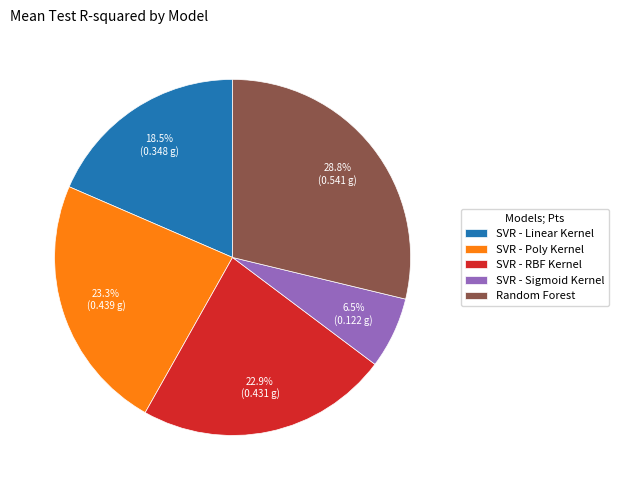

To the nearest percent, what percentage of the pie is SVR - Poly Kernel?

23%